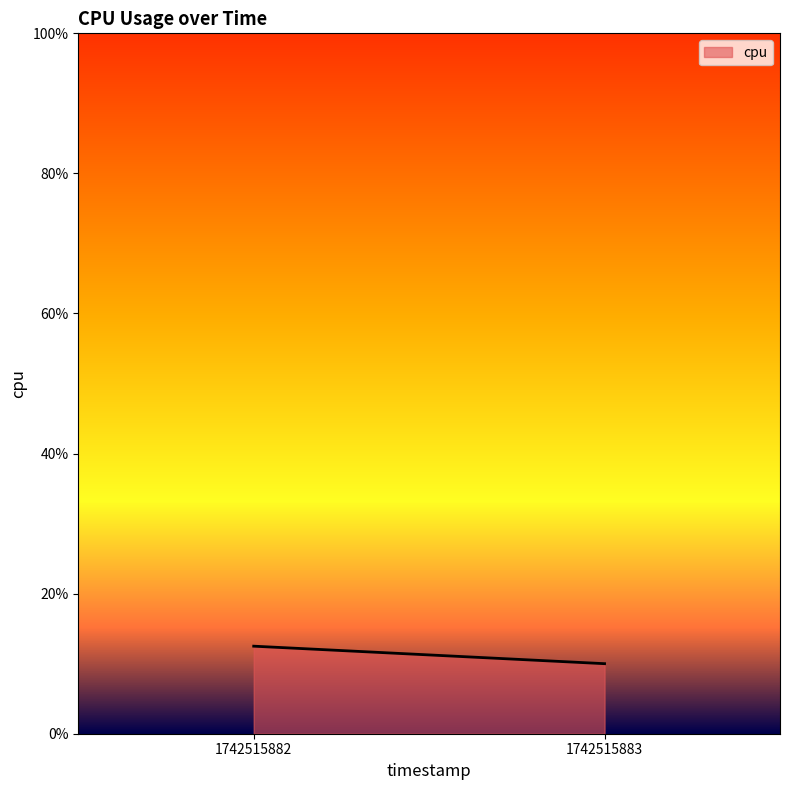

Rank the categories by value from highest to lowest.

1742515882, 1742515883